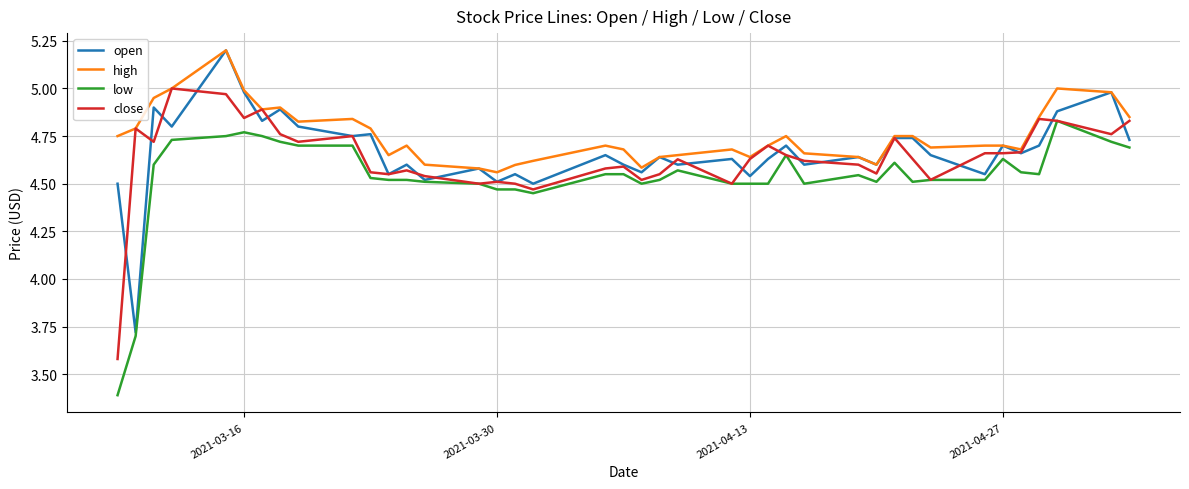

True or false: high and low intersect in this chart.

False